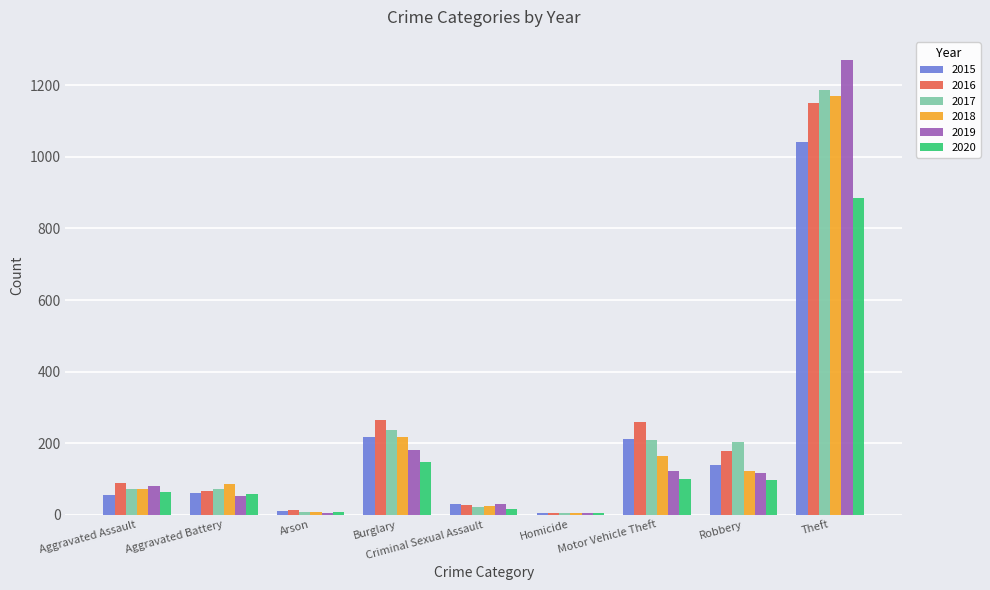

Which series has the widest spread of values?

2019